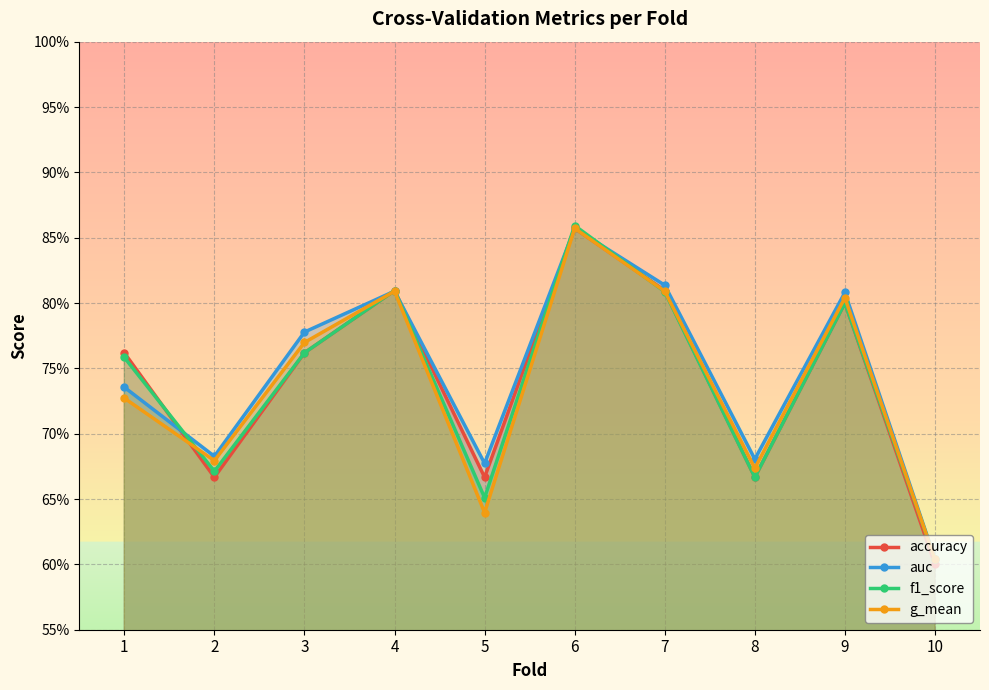

How many lines are shown in the chart?

4